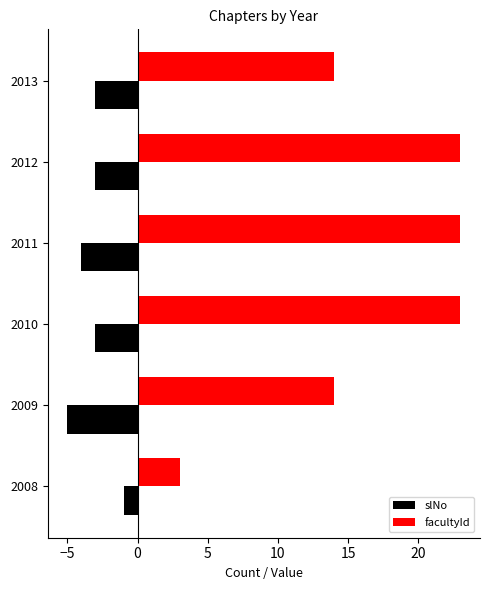

At which label does facultyId reach its minimum?

2008